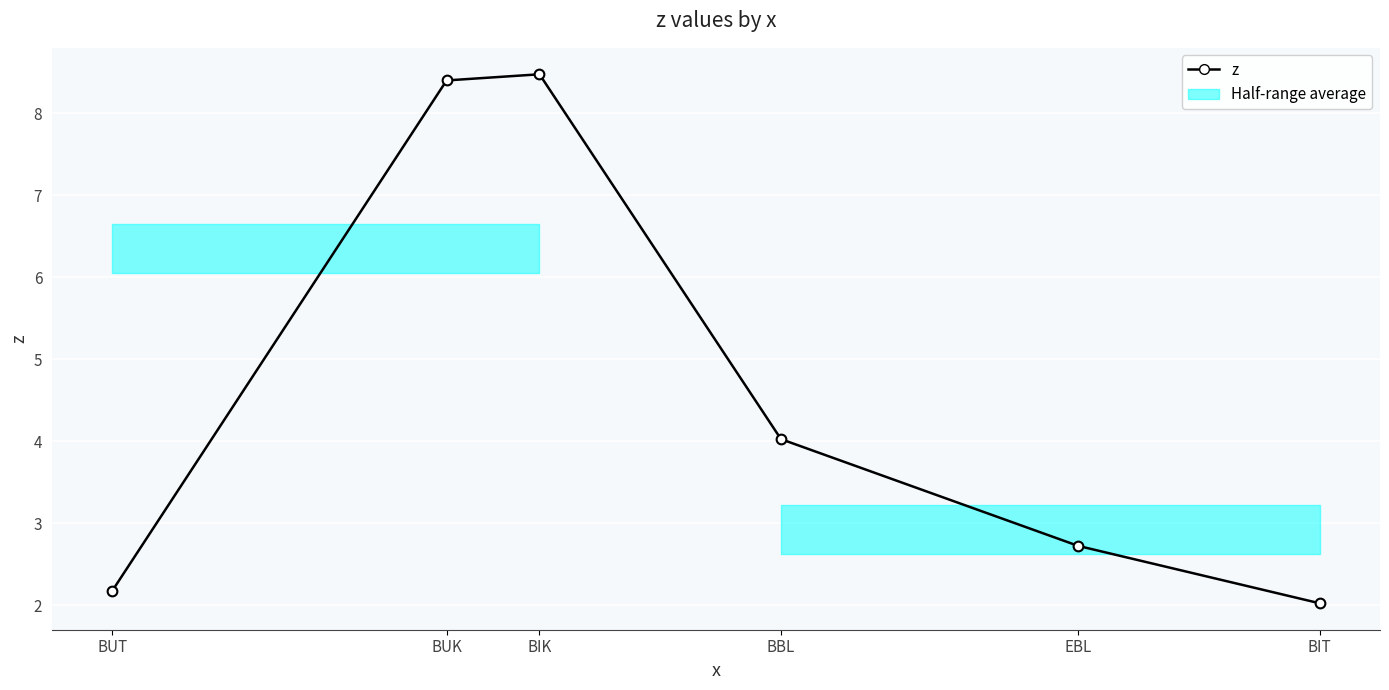

True or false: there are more than 0 points higher than both neighbors.

True